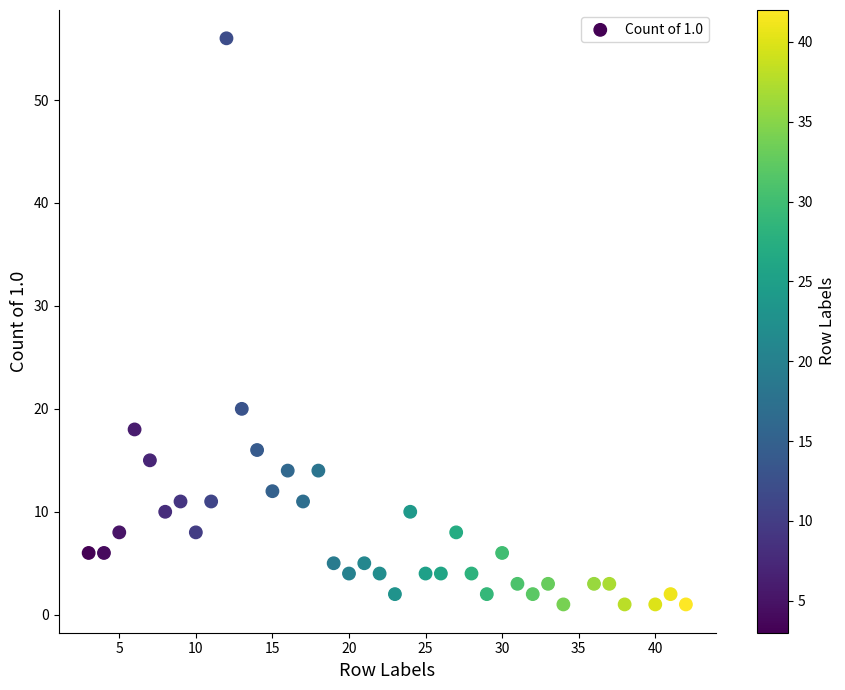

What Y value in the scatter plot is closest to 28?

20